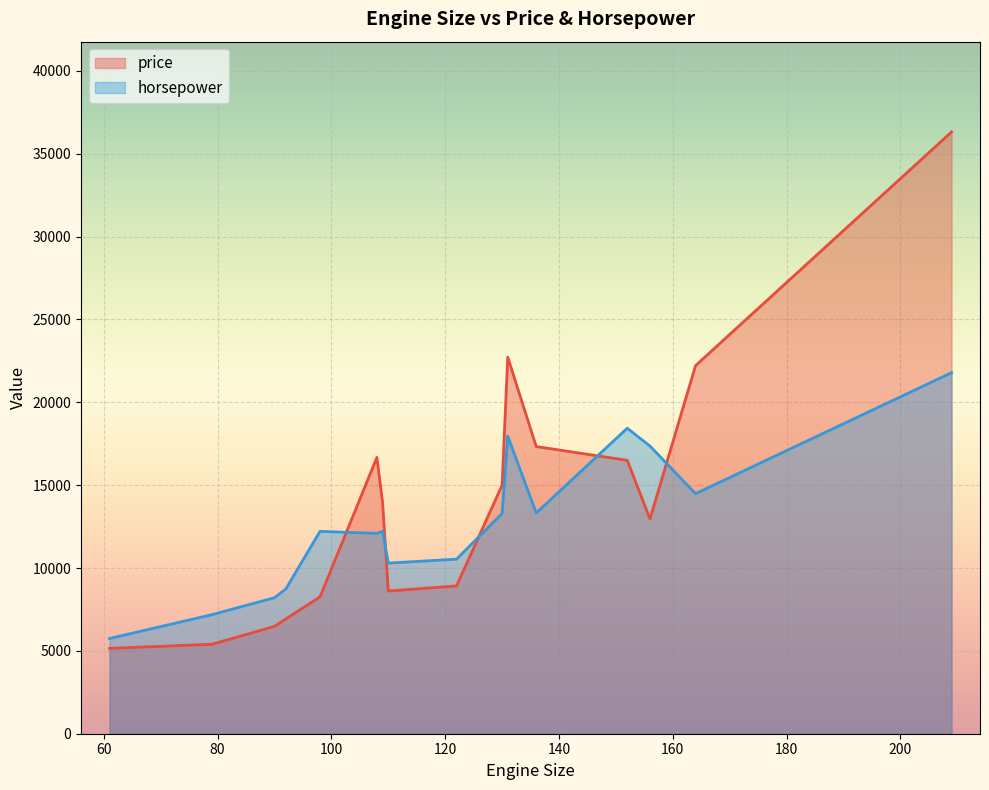

What are all the series names shown in the legend?

price, horsepower